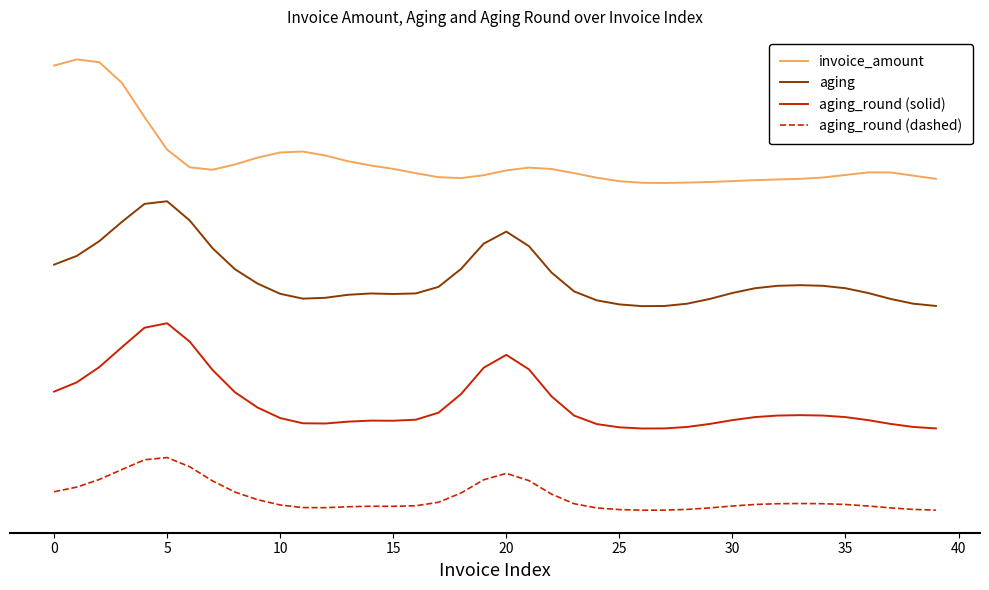

Reading left to right, transcribe all the data shown in this chart.

invoice_amount: 1.3	1.4	1.4	1.3	1.2	1.0	1.0	1.0	1.0	1.0	1.0	1.0	1.0	1.0	1.0	1.0	0.9	0.9	0.9	0.9	1.0	1.0	1.0	0.9	0.9	0.9	0.9	0.9	0.9	0.9	0.9	0.9	0.9	0.9	0.9	0.9	0.9	0.9	0.9	0.9
aging: 0.6	0.6	0.7	0.8	0.8	0.8	0.8	0.7	0.6	0.5	0.5	0.5	0.5	0.5	0.5	0.5	0.5	0.5	0.6	0.7	0.7	0.7	0.6	0.5	0.5	0.5	0.5	0.5	0.5	0.5	0.5	0.5	0.5	0.5	0.5	0.5	0.5	0.5	0.5	0.5
aging_round (solid): 0.1	0.2	0.2	0.3	0.4	0.4	0.3	0.2	0.1	0.1	0.0	0.0	0.0	0.0	0.0	0.0	0.0	0.1	0.1	0.2	0.3	0.2	0.1	0.1	0.0	0.0	0.0	0.0	0.0	0.0	0.0	0.0	0.1	0.1	0.1	0.0	0.0	0.0	0.0	0.0
aging_round (dashed): -0.2	-0.2	-0.2	-0.1	-0.1	-0.1	-0.1	-0.2	-0.2	-0.3	-0.3	-0.3	-0.3	-0.3	-0.3	-0.3	-0.3	-0.3	-0.2	-0.2	-0.2	-0.2	-0.2	-0.3	-0.3	-0.3	-0.3	-0.3	-0.3	-0.3	-0.3	-0.3	-0.3	-0.3	-0.3	-0.3	-0.3	-0.3	-0.3	-0.3